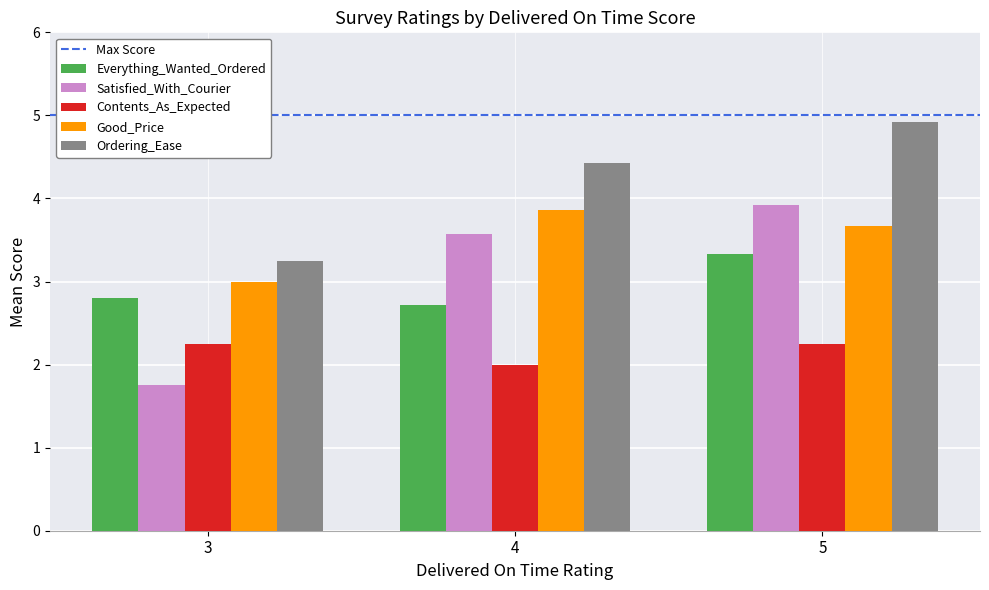

What is the difference between the maximum and second lowest values in the Ordering_Ease series?

0.5